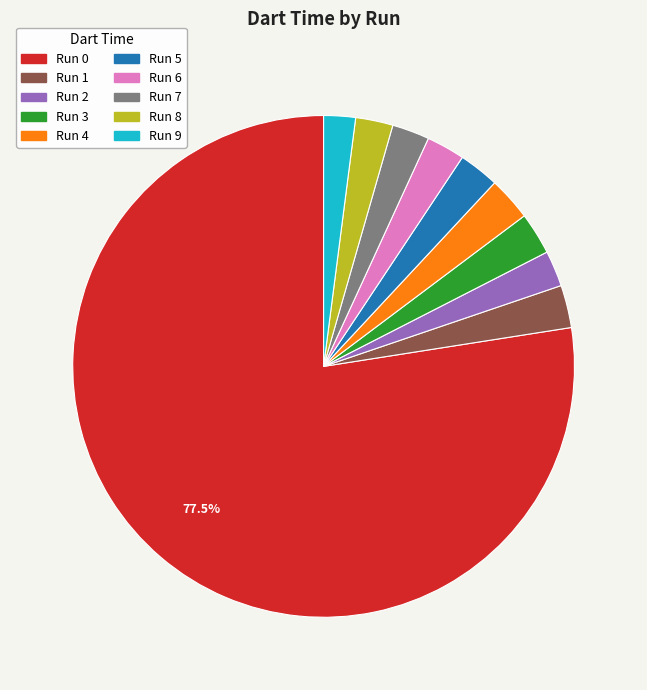

What is the majority slice?

Run 0